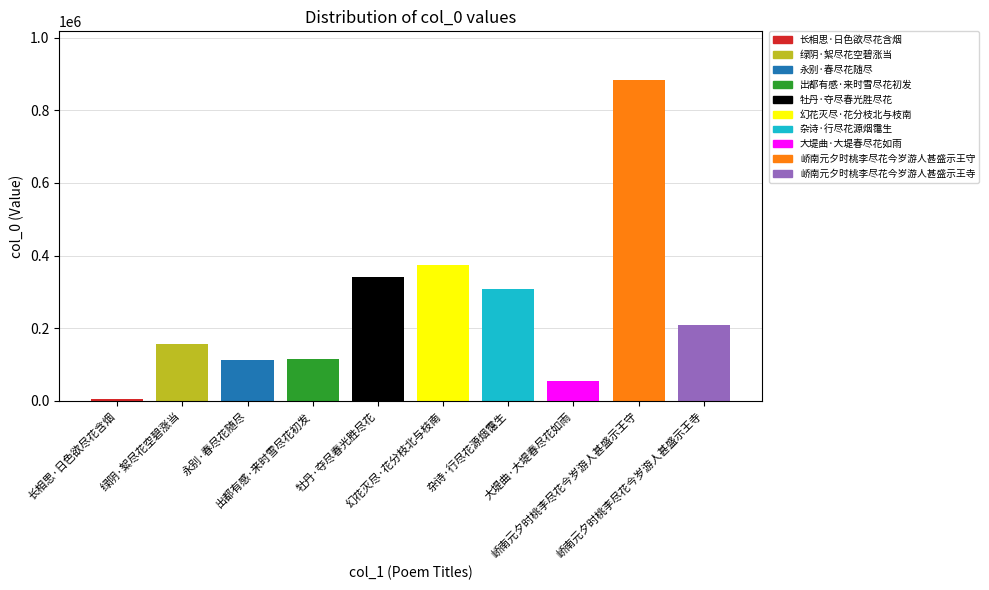

How many values exceed 208729?

4